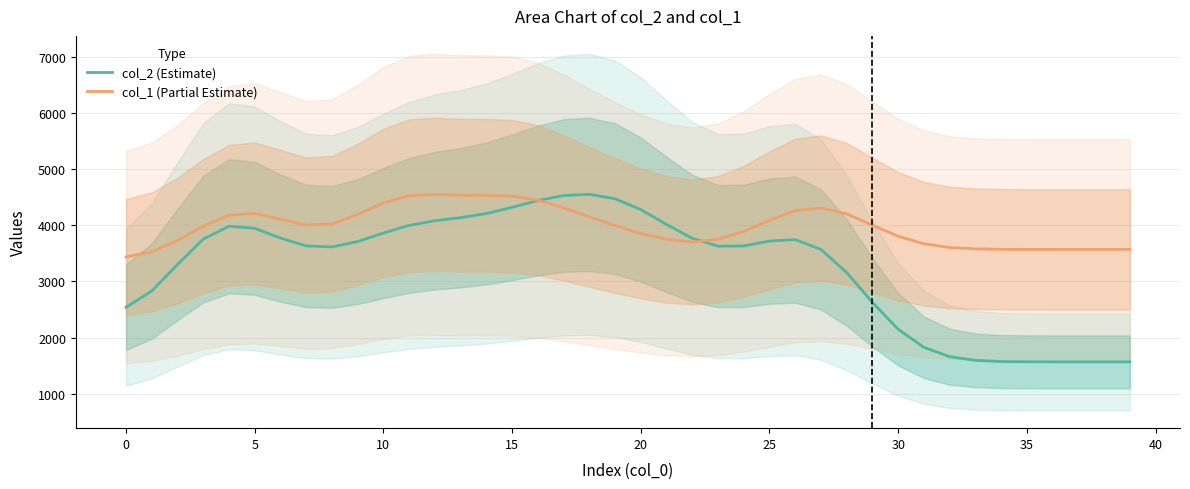

Reading right to left, extract all data points from this chart.

col_2 (Estimate): 1568.0	1568.0	1568.0	1568.1	1569.1	1574.1	1594.7	1660.9	1826.5	2148.1	2626.2	3156.8	3568.1	3744.1	3716.9	3630.5	3627.3	3766.0	4013.1	4278.3	4470.3	4549.0	4527.7	4438.9	4318.0	4207.1	4134.0	4080.3	3996.5	3860.3	3709.0	3613.1	3631.6	3771.1	3944.6	3981.4	3751.6	3301.5	2829.6	2539.4
col_1 (Partial Estimate): 3568.9	3568.9	3568.9	3568.9	3569.2	3570.9	3578.2	3603.4	3669.7	3803.0	4000.4	4201.5	4307.8	4259.1	4087.9	3889.3	3748.3	3702.3	3747.2	3854.3	3992.7	4147.6	4309.3	4445.9	4518.2	4530.5	4533.2	4549.0	4525.1	4396.7	4190.3	4025.4	4003.7	4107.6	4209.2	4175.5	3981.6	3725.6	3527.9	3434.9